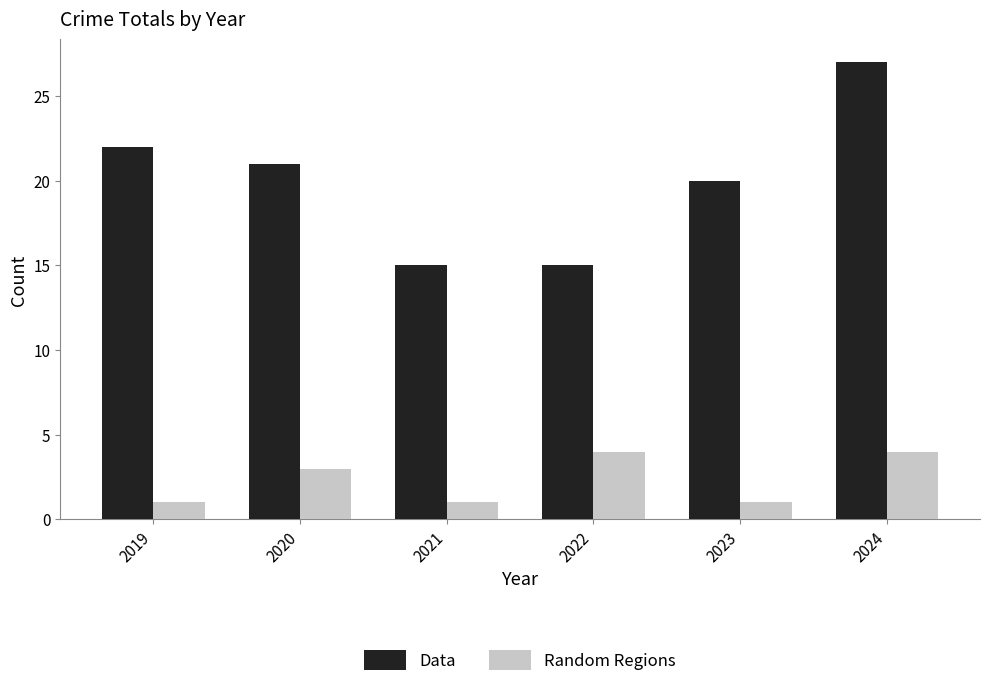

The value of Random Regions at 2024 is 4. True or false?

True